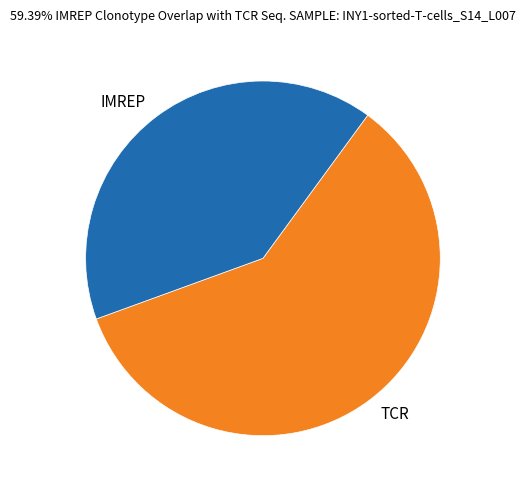

Combined, do TCR and IMREP account for over 50%?

Yes